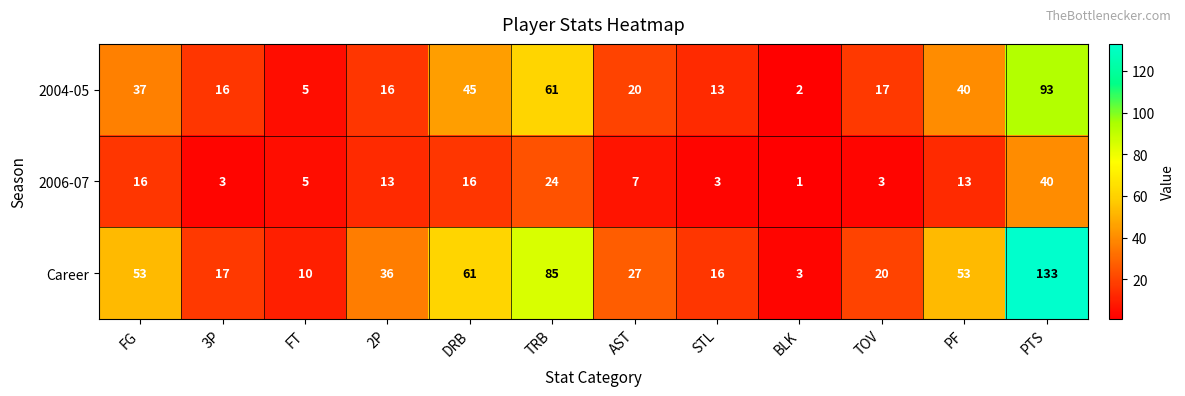

What is the spread (max minus min) of values at PTS?

93